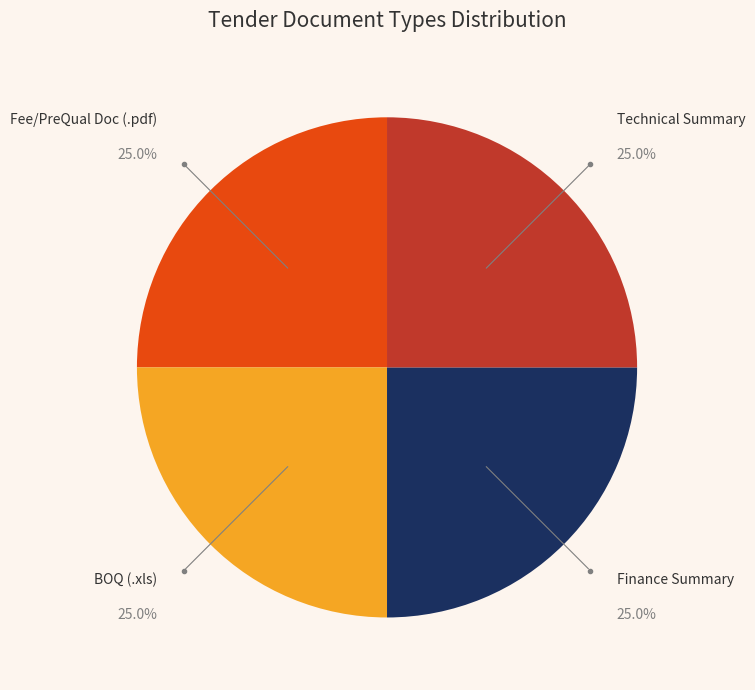

Approximately how many times larger is the value at Fee/PreQual Doc (.pdf) compared to Finance Summary?

1.0